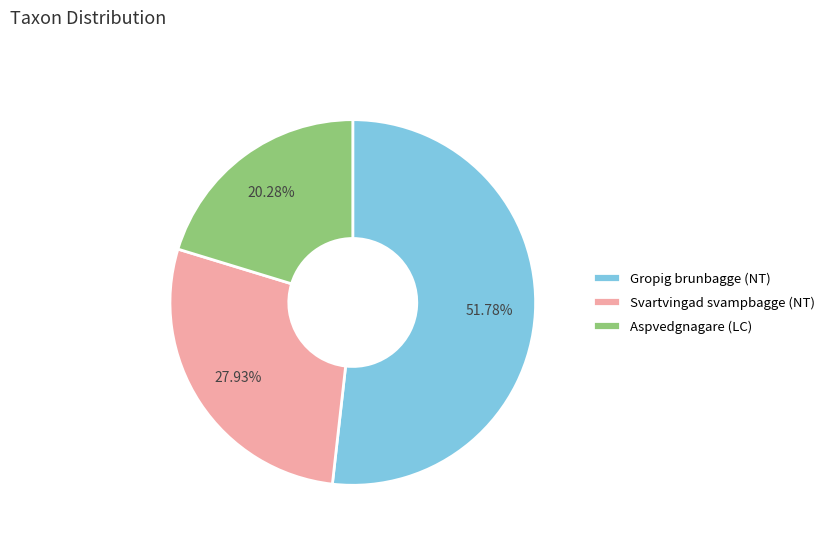

Is it true that Aspvedgnagare (LC) is 29% of the pie?

False